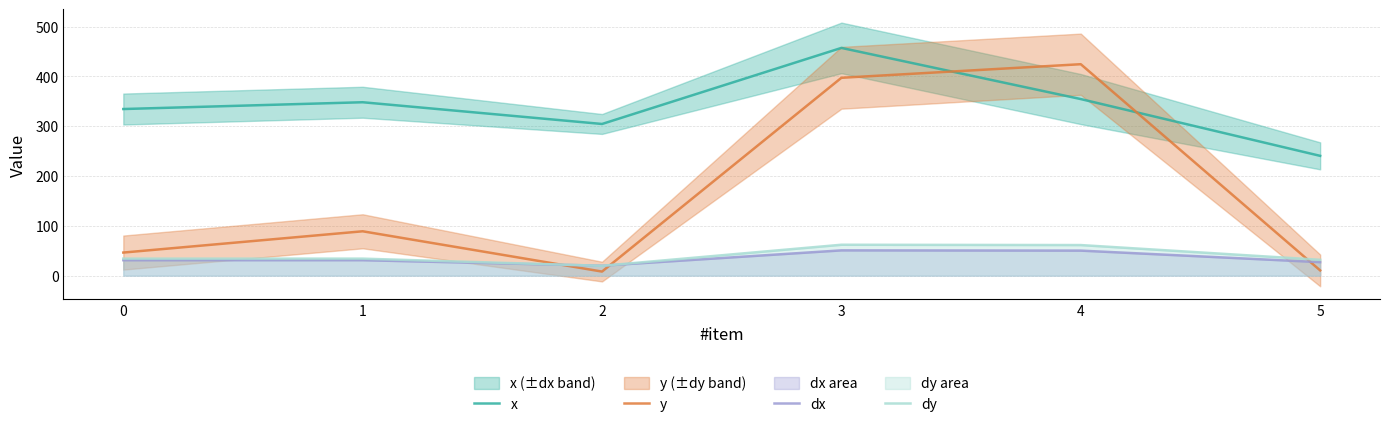

List the labels in order of x value, largest first.

3, 4, 1, 0, 2, 5